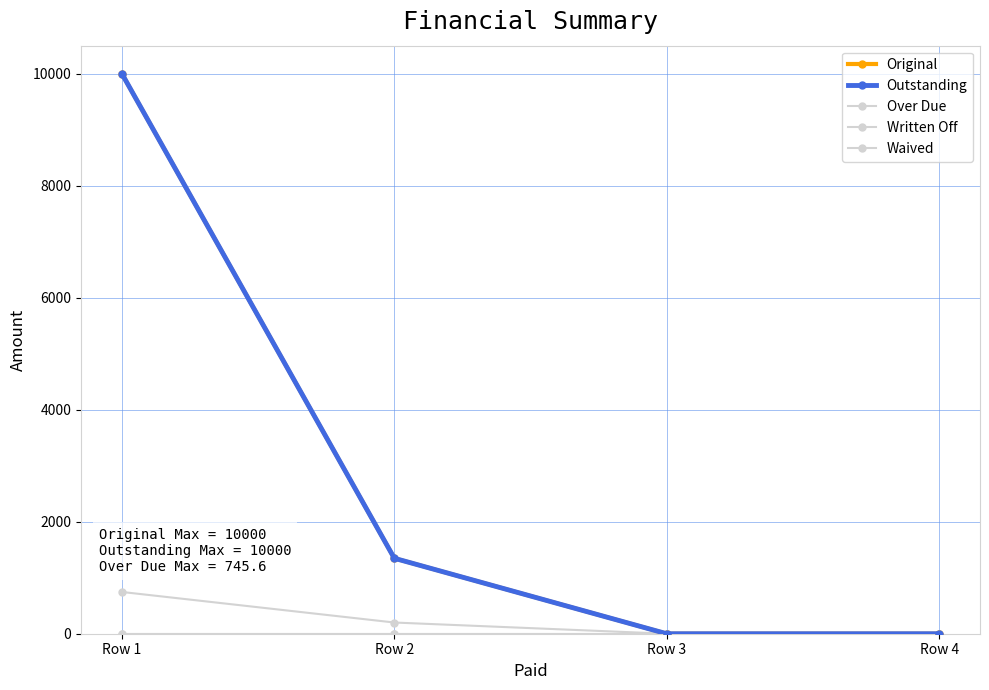

Reading left to right, list all the values displayed in this chart.

Original: Row 1=10000.0	Row 2=1347.2	Row 3=0.0	Row 4=0.0
Outstanding: Row 1=10000.0	Row 2=1347.2	Row 3=0.0	Row 4=0.0
Over Due: Row 1=745.6	Row 2=200.0	Row 3=0.0	Row 4=0.0
Written Off: Row 1=0.0	Row 2=0.0	Row 3=0.0	Row 4=0.0
Waived: Row 1=0.0	Row 2=0.0	Row 3=0.0	Row 4=0.0